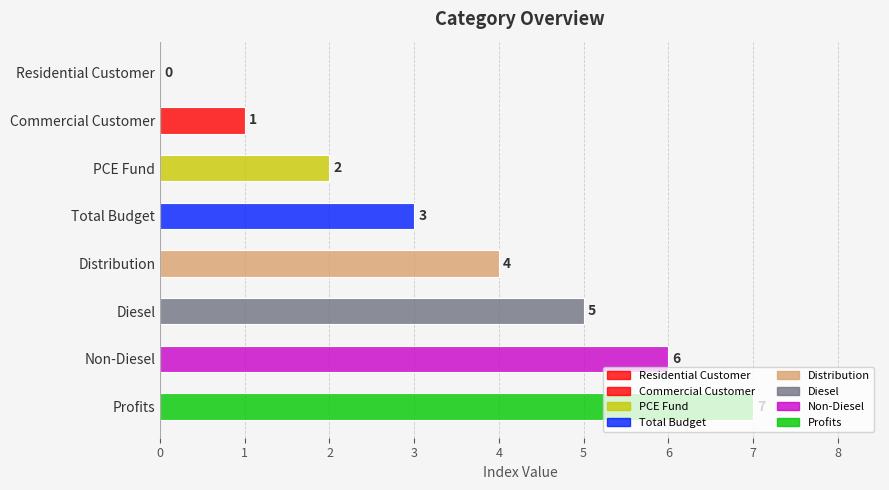

What is the maximum value shown in the chart?

7